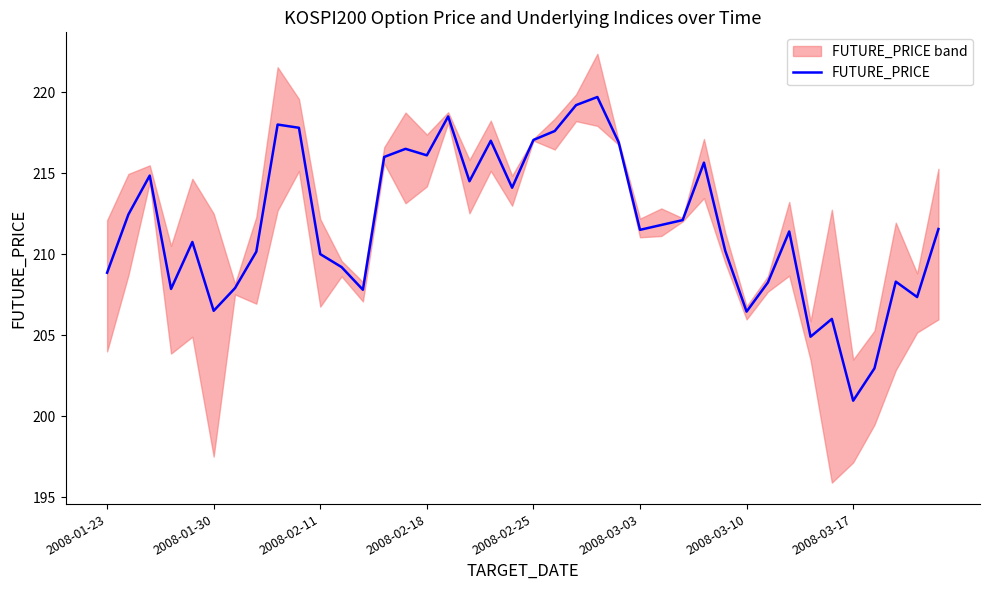

What is the difference between the values at 27 and 28?

3.6